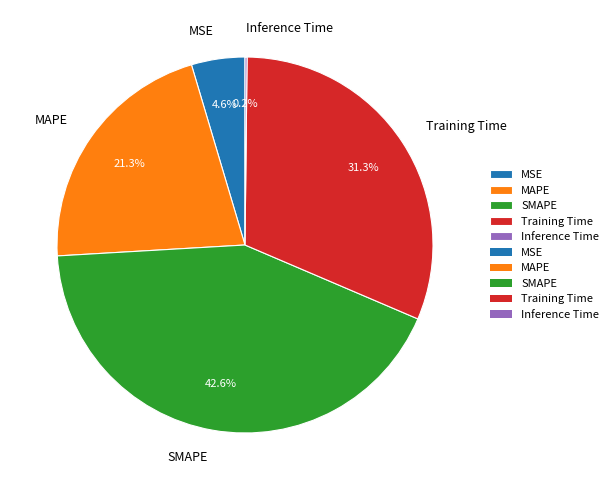

To the nearest percent, what is the combined percentage of SMAPE and MAPE?

64%